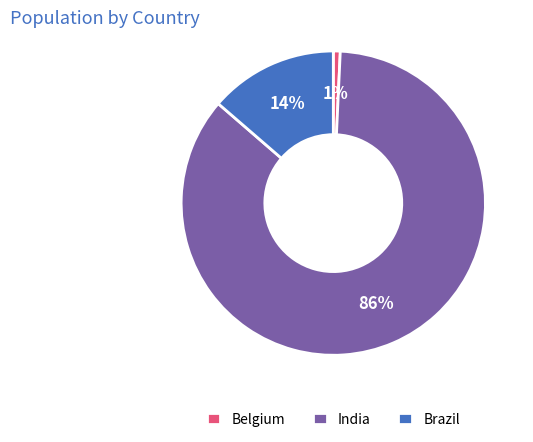

Combined, do Brazil and India account for over 50%?

Yes